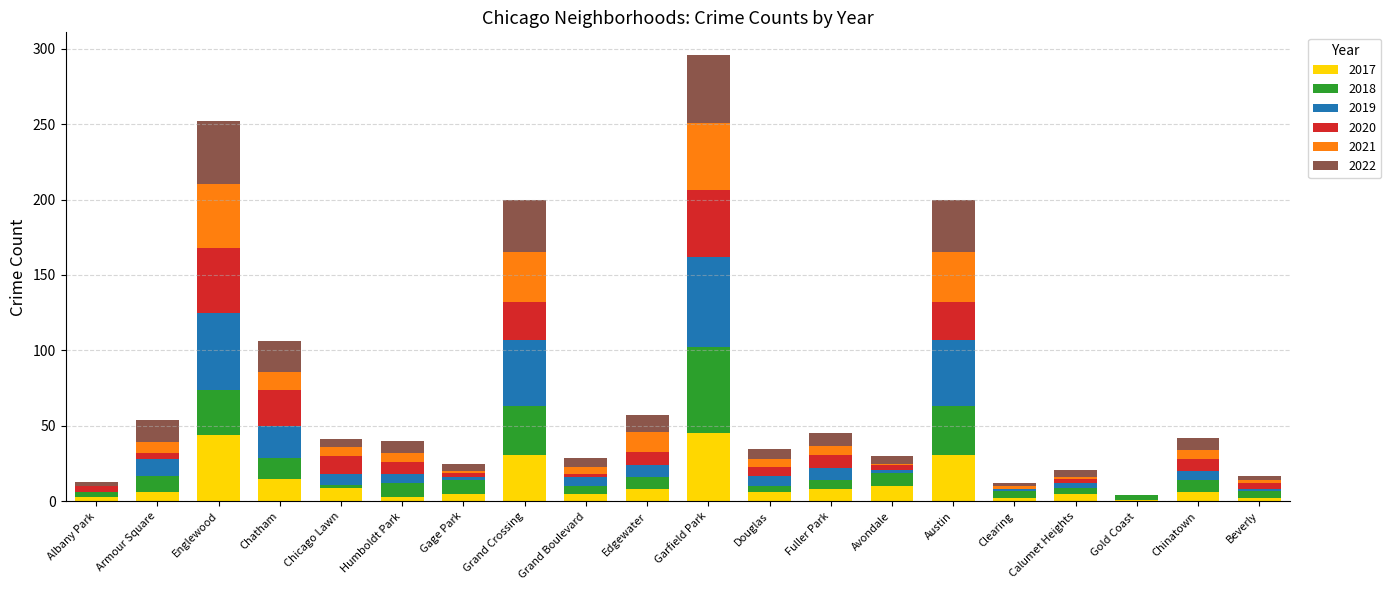

Are the bars horizontal?

No